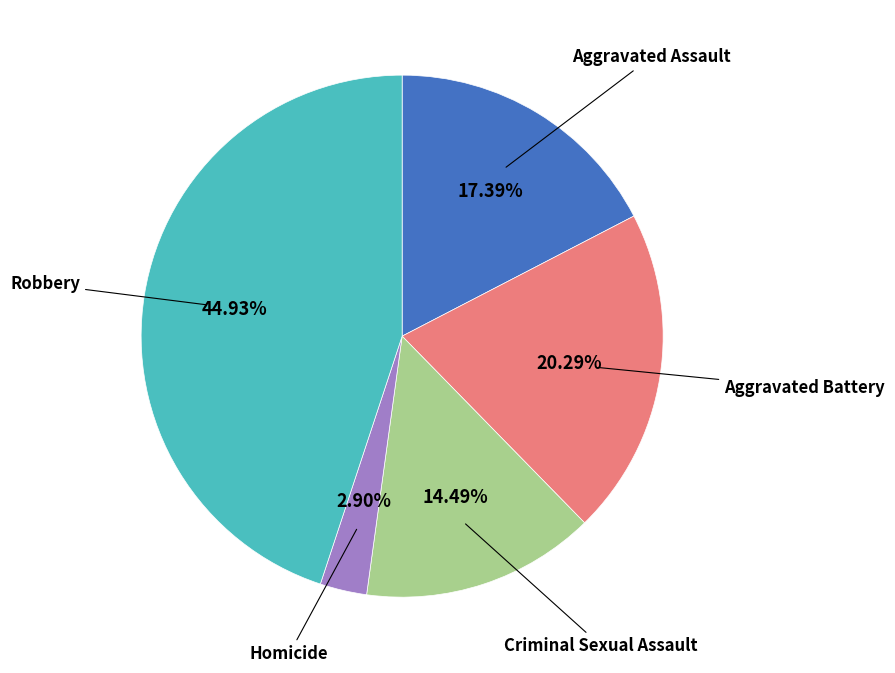

Is there any slice that represents more than half of the pie?

No